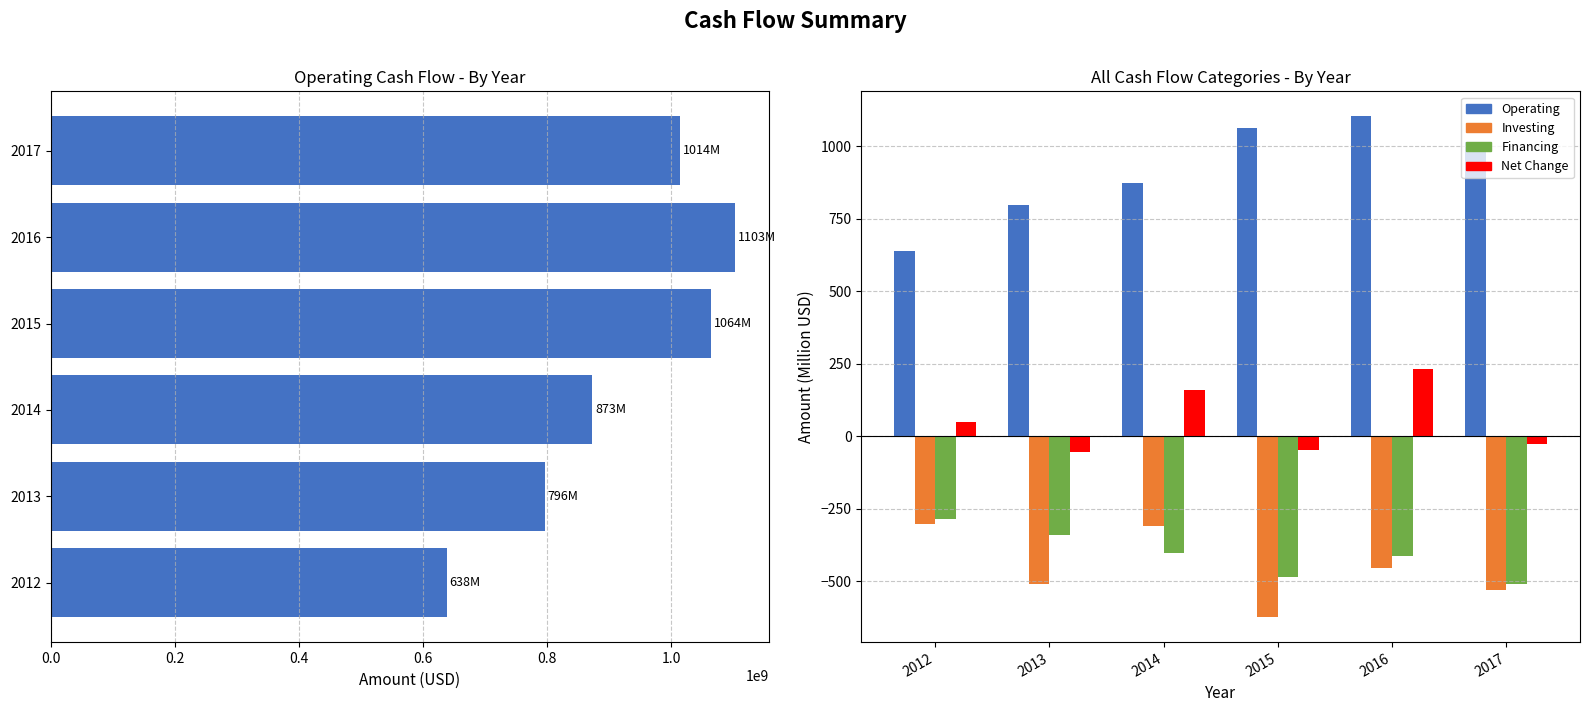

How many categories are shown in the chart?

6